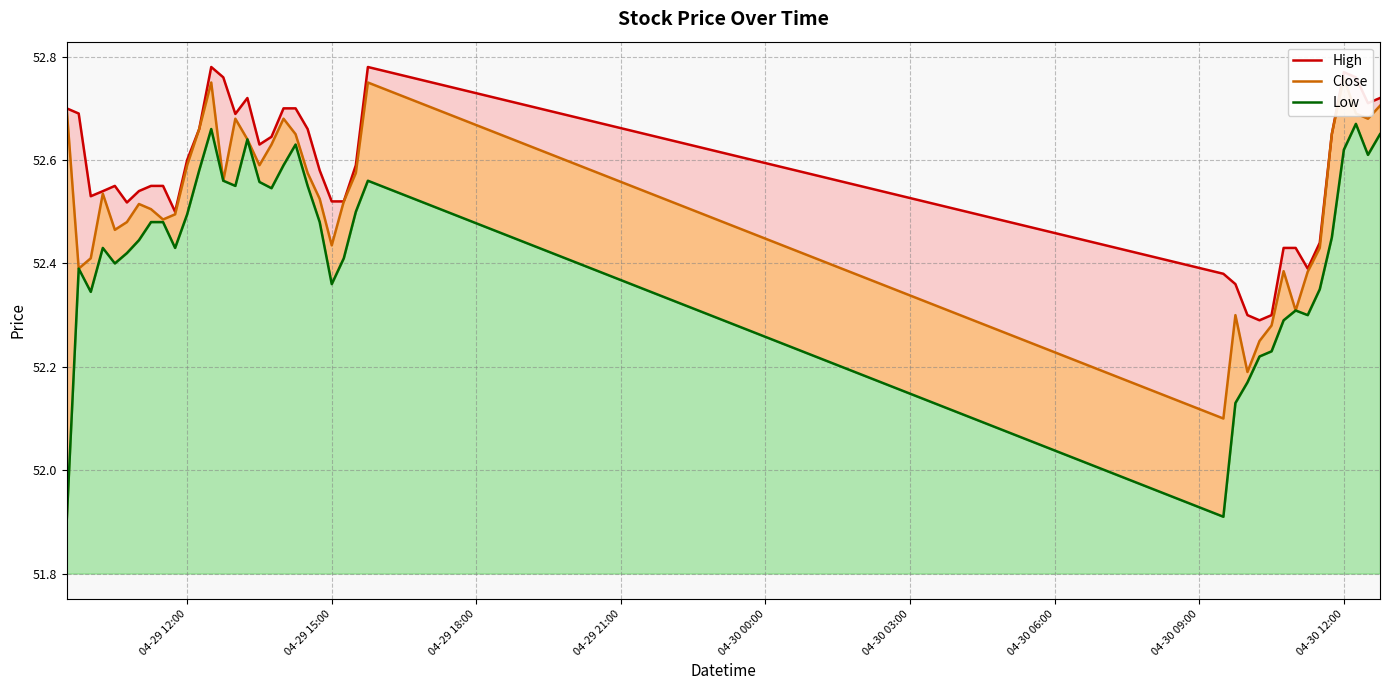

True or false: Low and Close intersect in this chart.

False